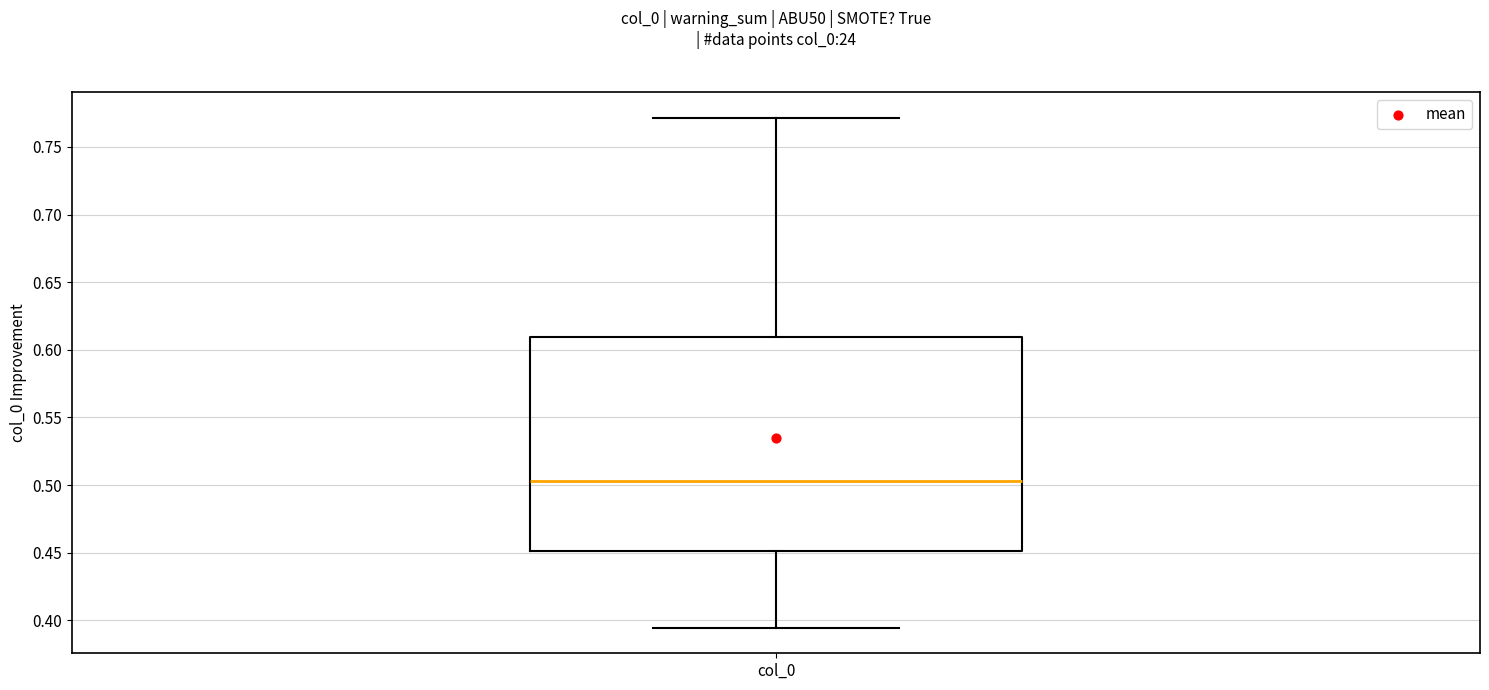

Transcribe this box plot: give where the median line is, the range the box spans, and where the two whiskers end, as read against the y-axis. The values are not printed on the chart, so give them approximately, as read against the axis.

median 0.505, box 0.450 to 0.610, whiskers 0.395 to 0.770